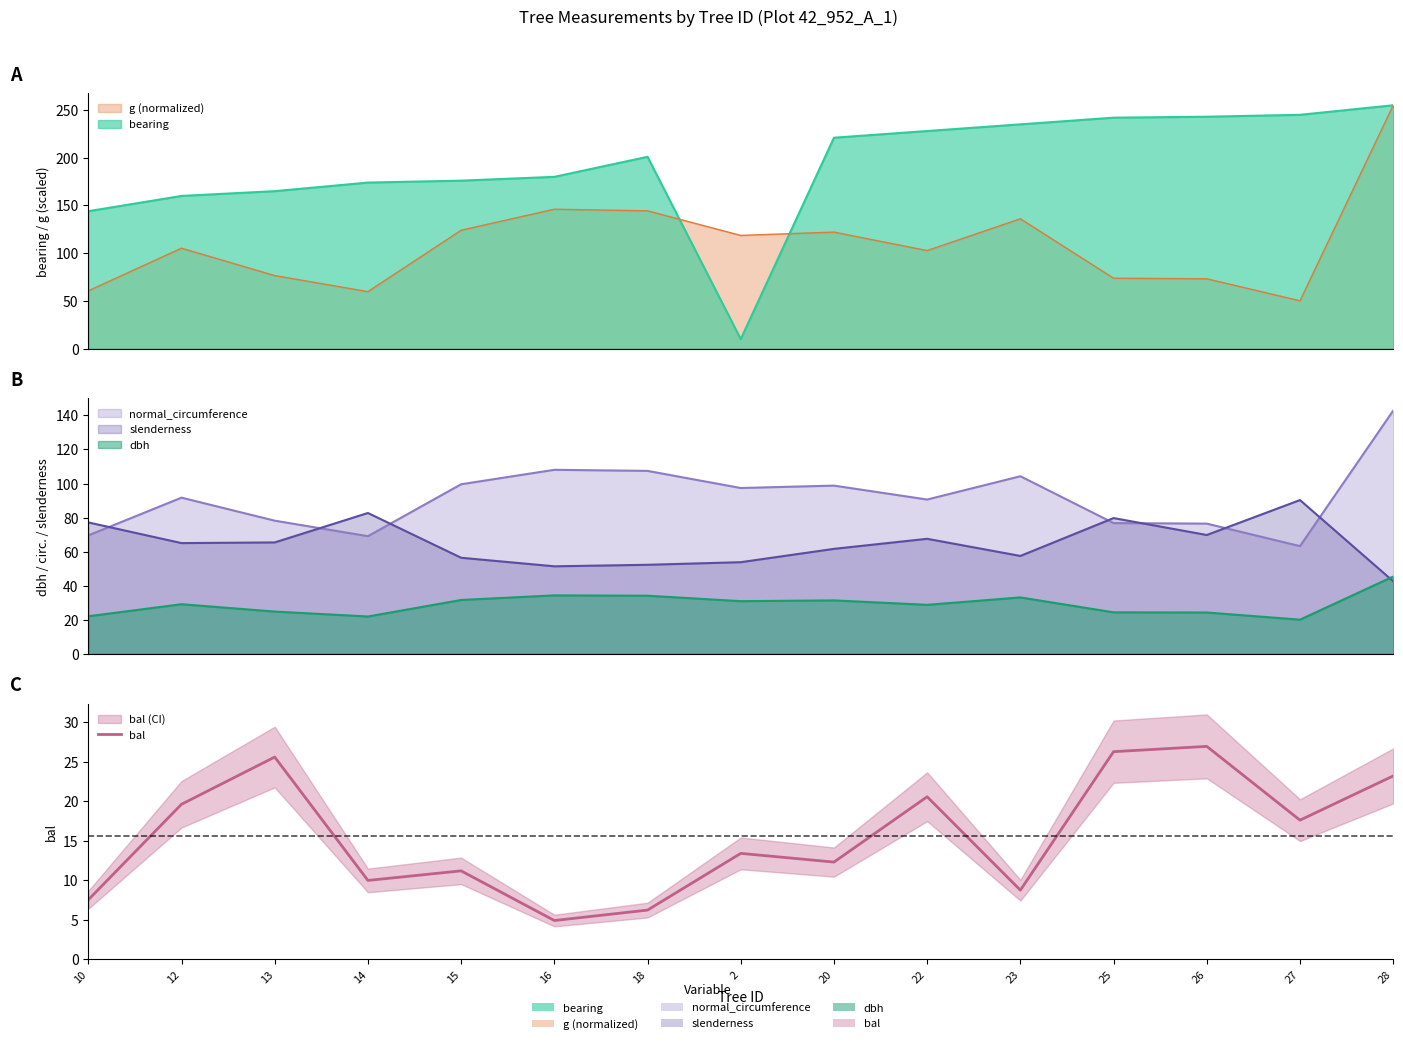

The chart shows a value of 4.6 at 15. True or false?

False